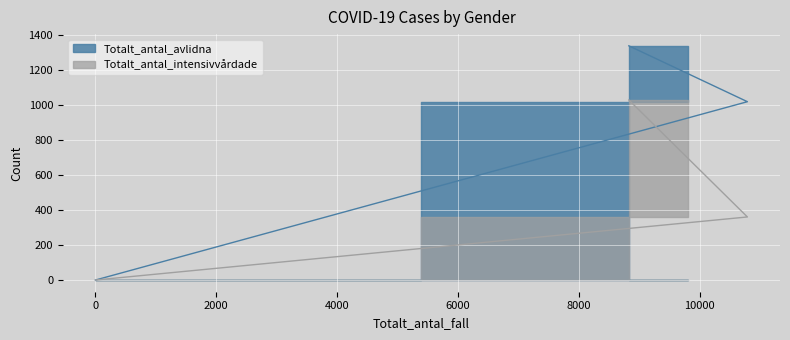

The value of Totalt_antal_avlidna at Man is 1935. True or false?

False